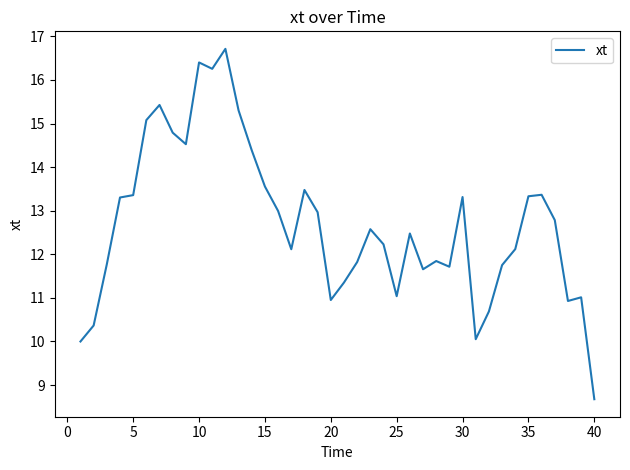

What is the smallest value displayed?

8.7